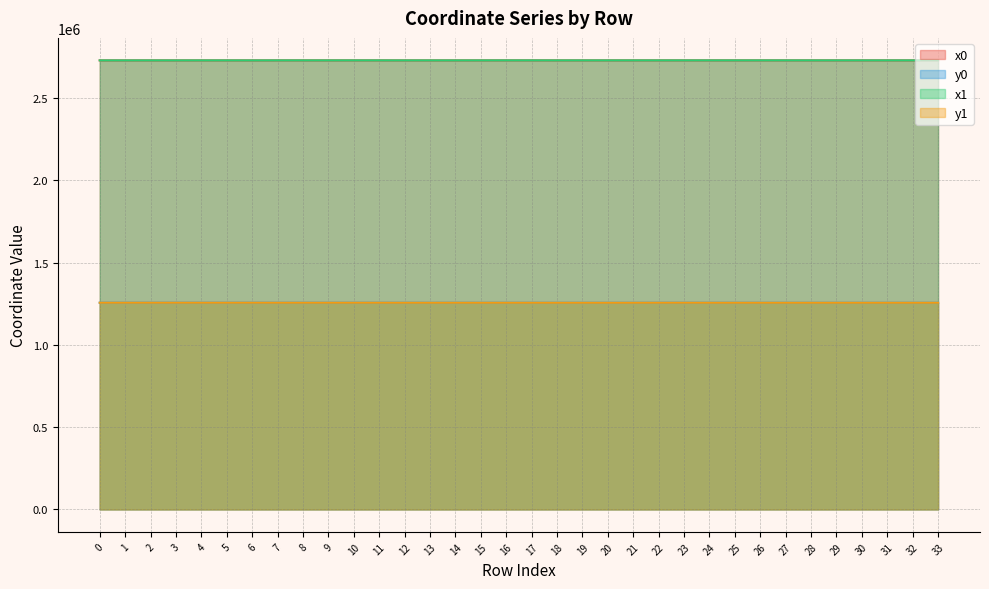

At which category does x0 reach its first local valley?

1